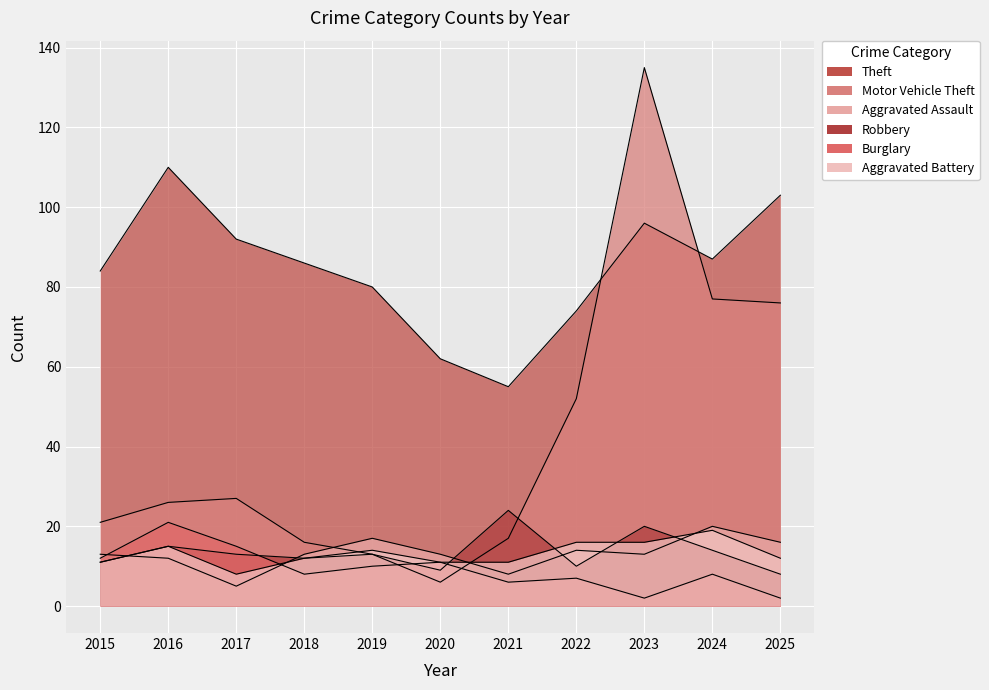

At which category is the sum across all series the highest?

2023